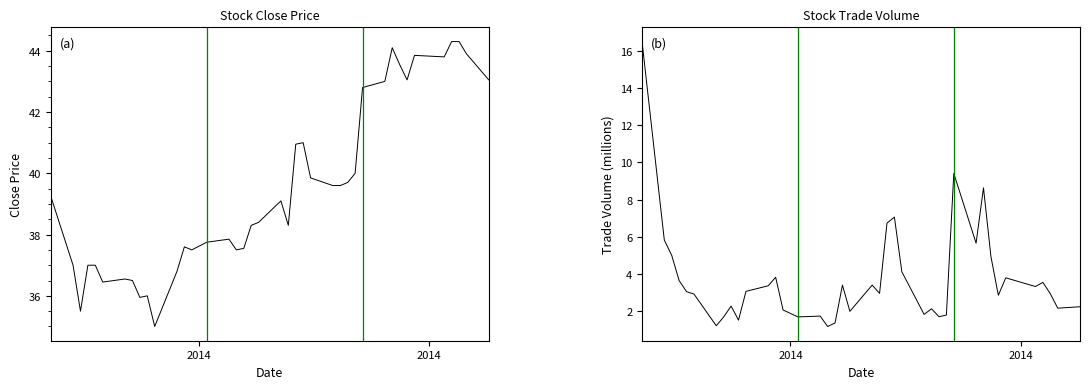

In CP, how many points are lower than both neighbors (excluding endpoints)?

9